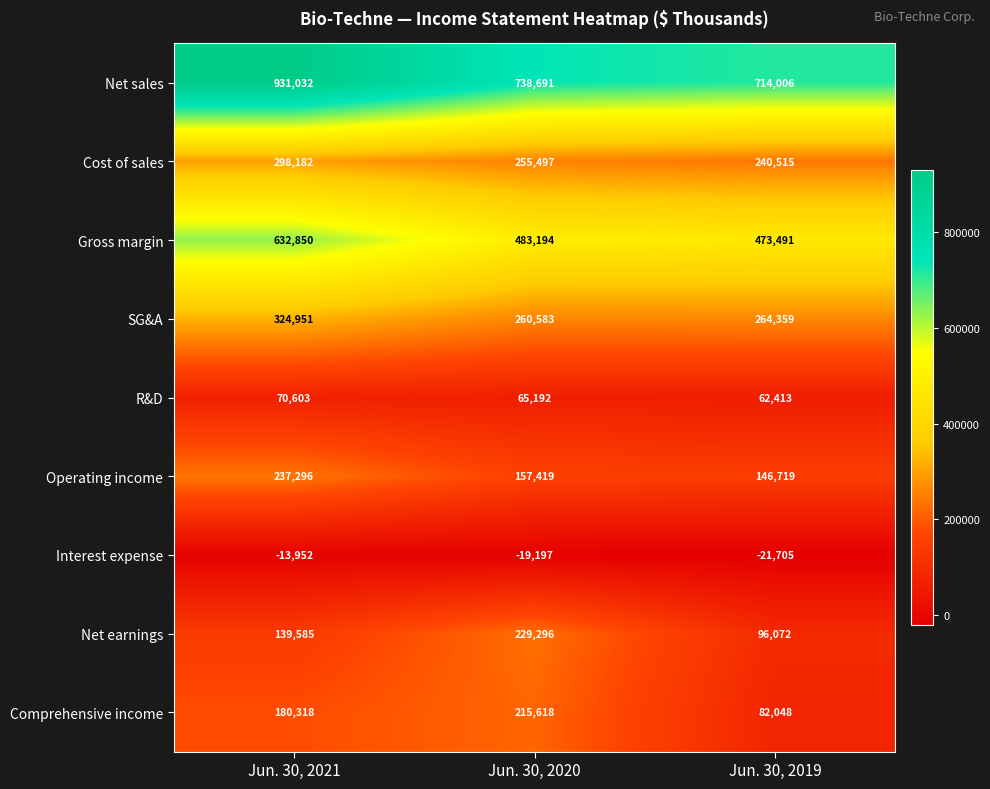

What is the sum of all R&D values?

198208